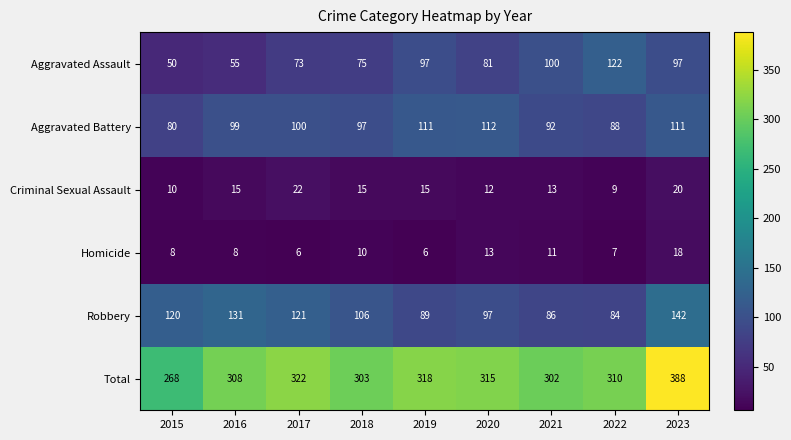

True or false: Robbery has a value of 26 at 2021.

False